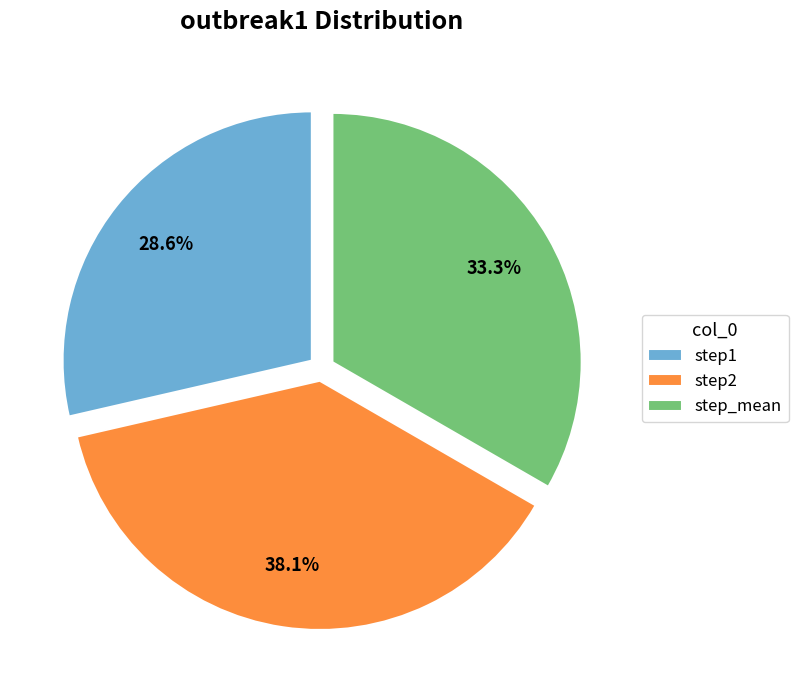

Which category has the biggest portion of the pie?

step2